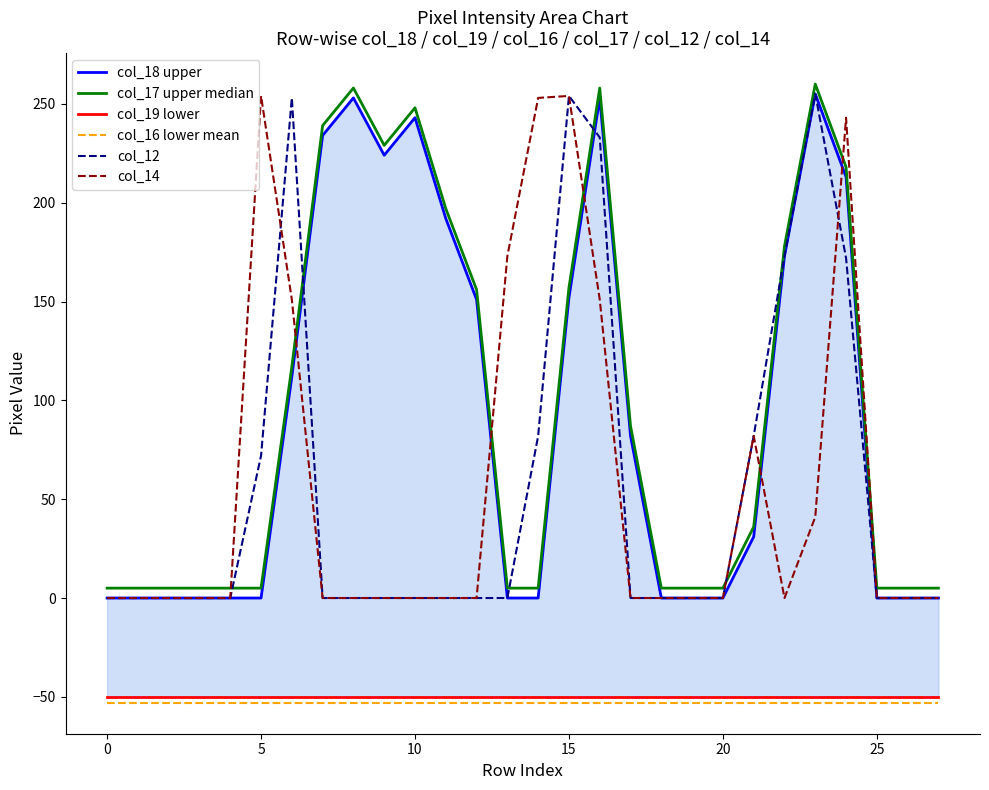

Does the chart display data point markers on the line(s)?

No